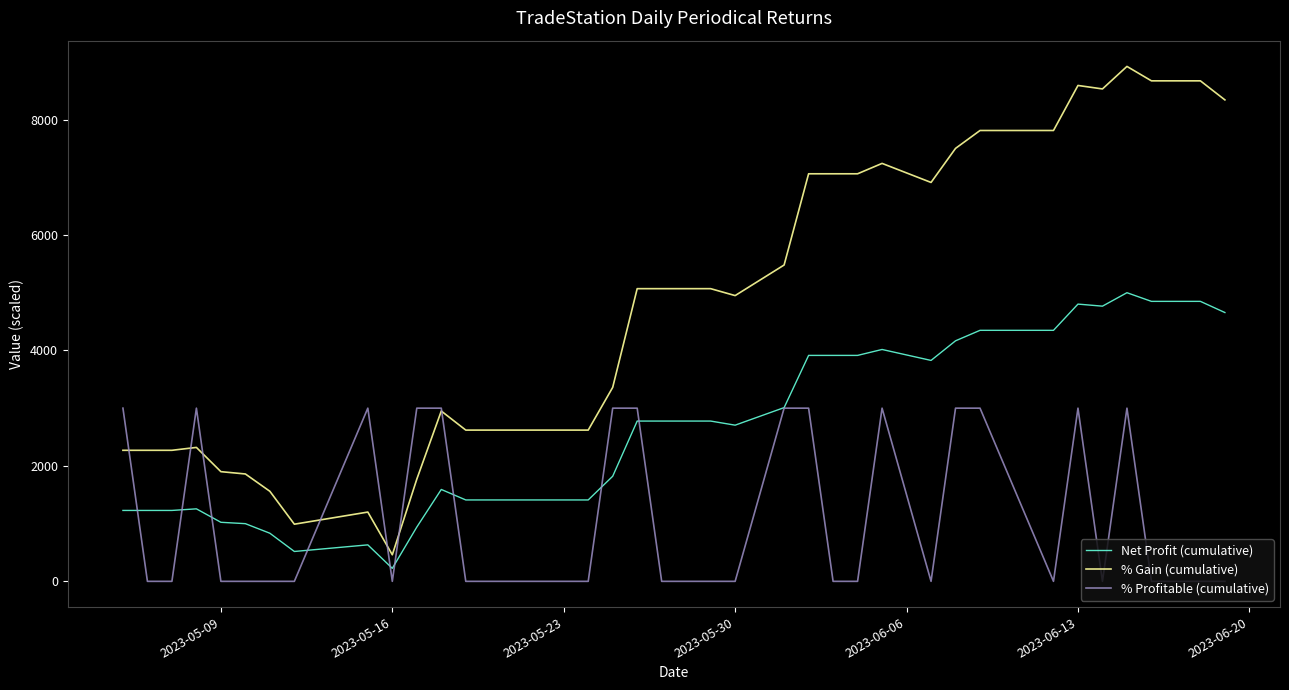

Which series has the largest range (max minus min)?

% Gain (cumulative)